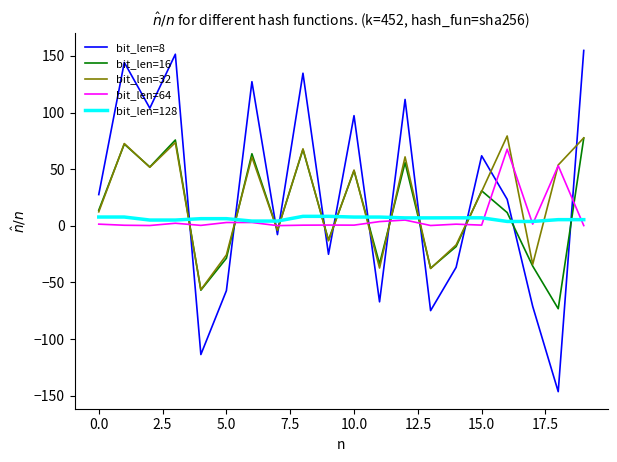

Which series ends up on top after the final intersection of bit_len=64 and bit_len=8?

bit_len=8